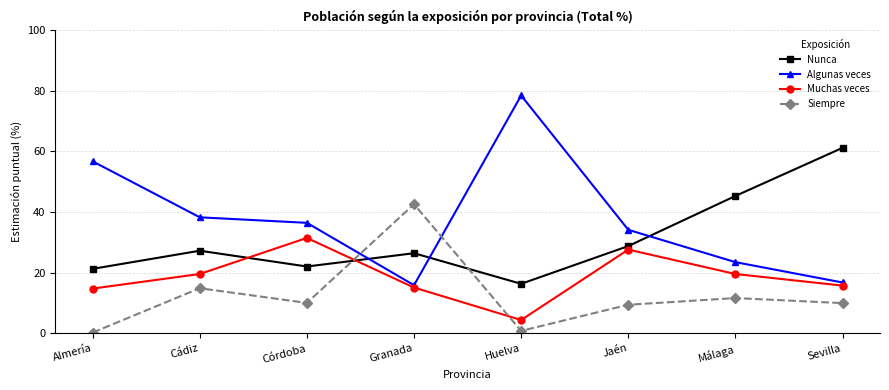

What is the difference between the maximum and second lowest values in the Siempre series?

41.7